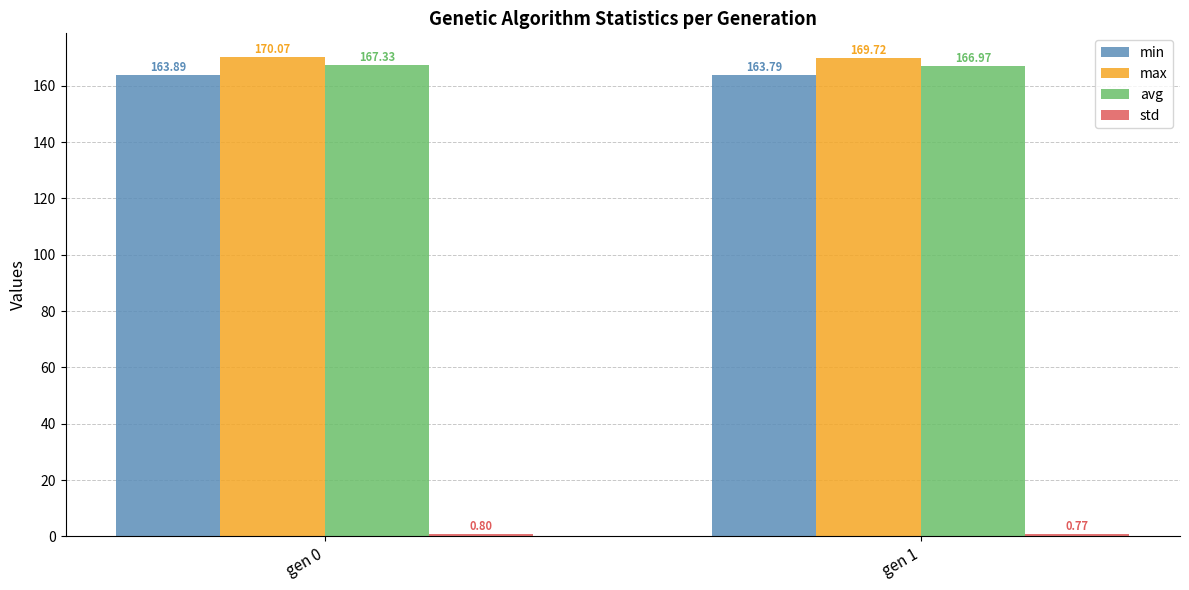

Are the bars grouped side by side (vs. stacked)?

Yes